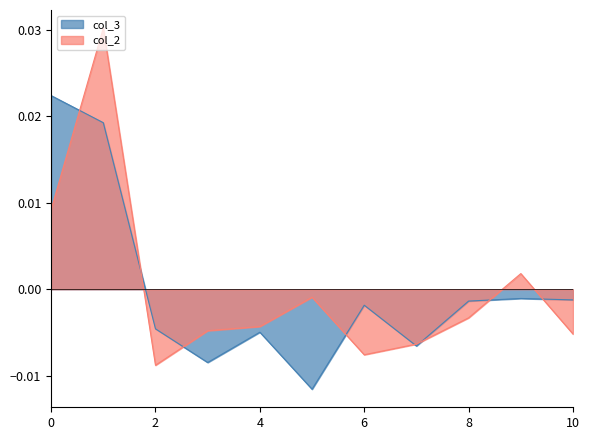

Is the value of col_3 at 6 greater than the value of col_2 at 9?

No